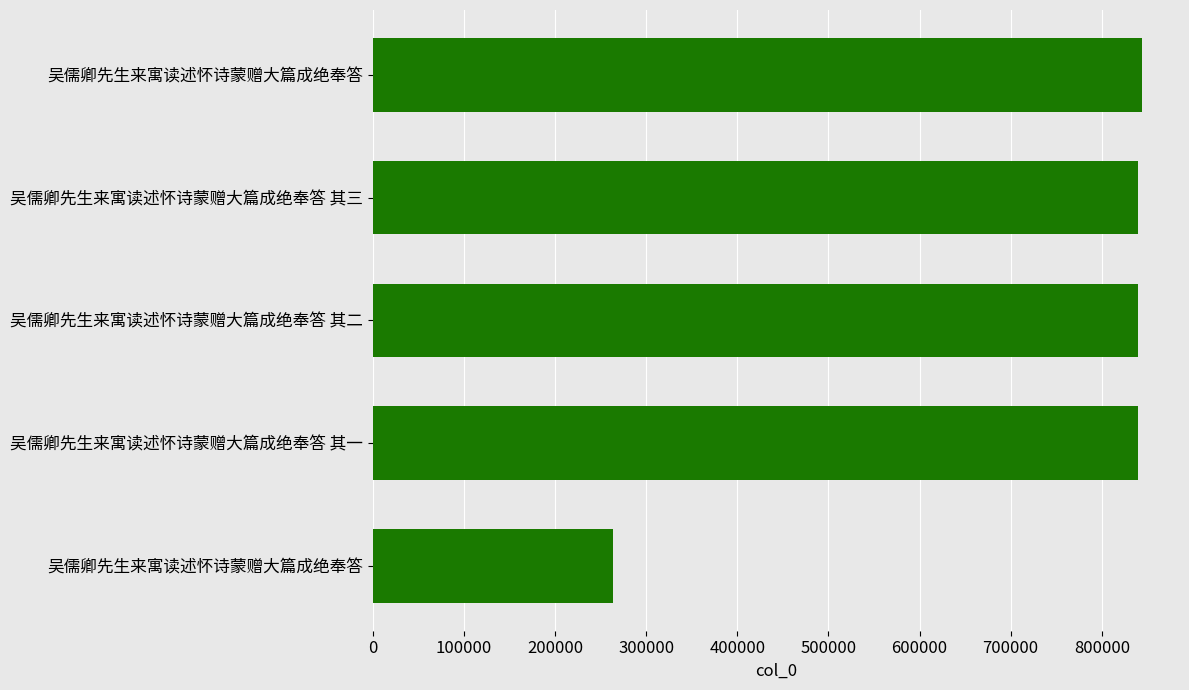

How many bars are there in total?

5